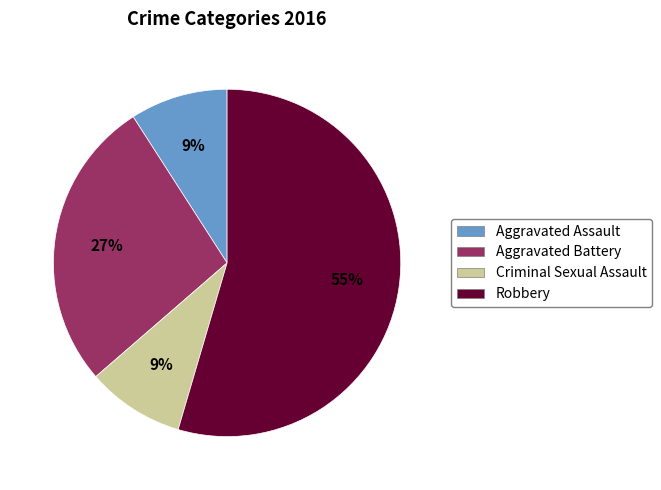

Which has a higher value, Robbery or Criminal Sexual Assault?

Robbery